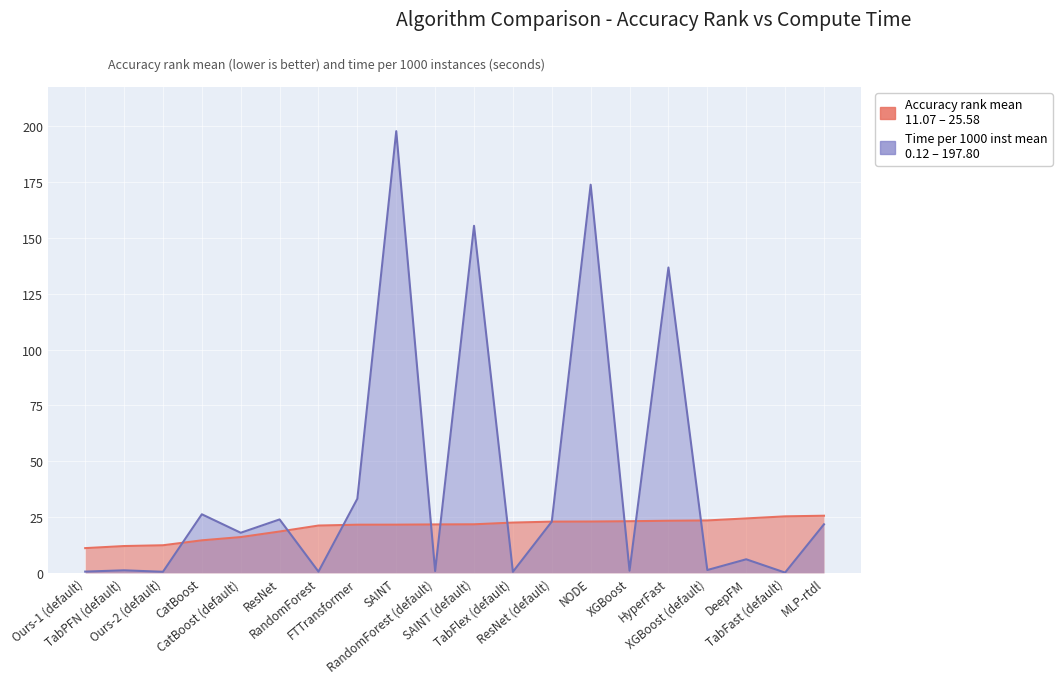

In Time per 1000 inst mean, how many points are higher than both neighbors (excluding endpoints)?

8